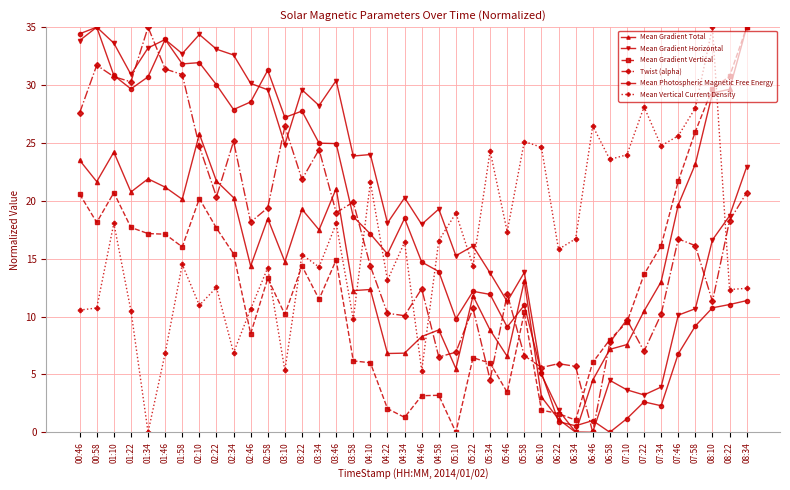

Which series changed the most between 07:58 and 08:34?

Mean Vertical Current Density